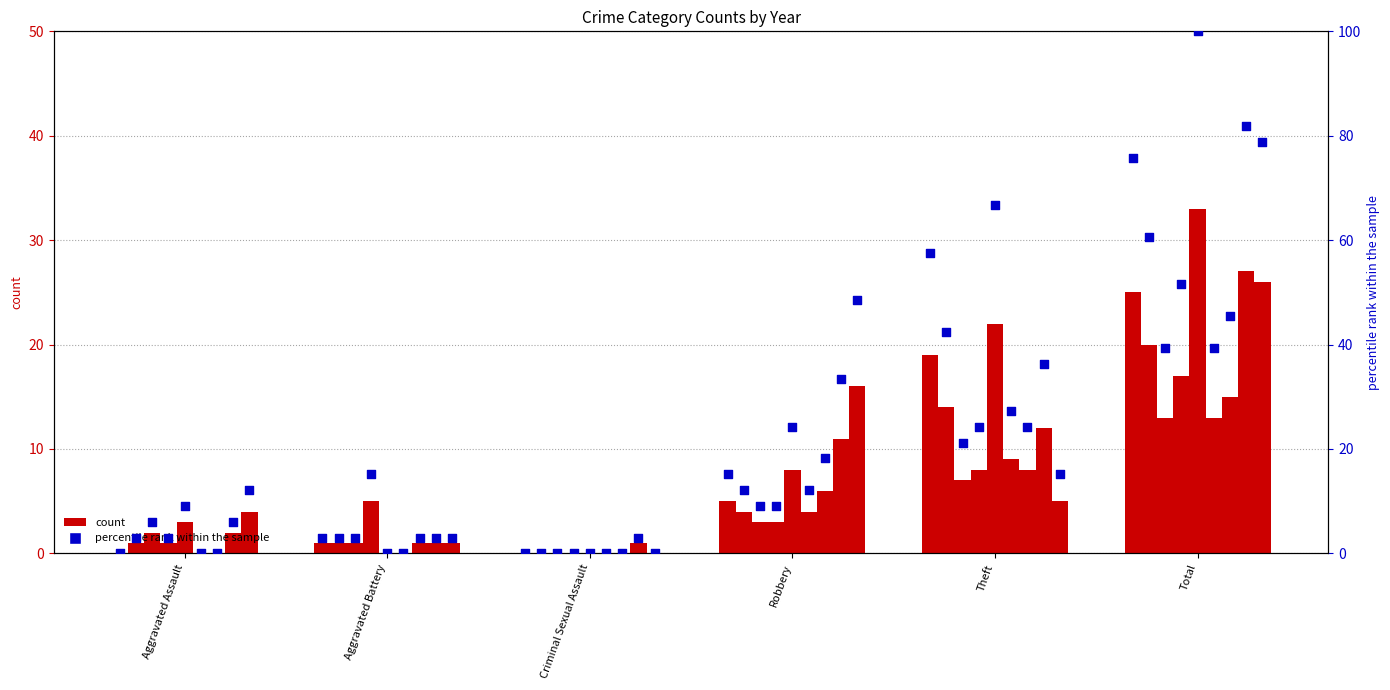

Between Robbery and Criminal Sexual Assault, which is larger?

Robbery